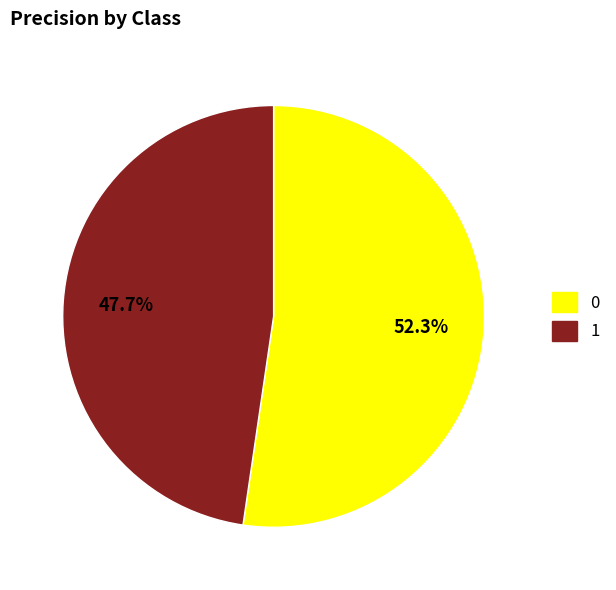

How many slices are in this pie chart?

2